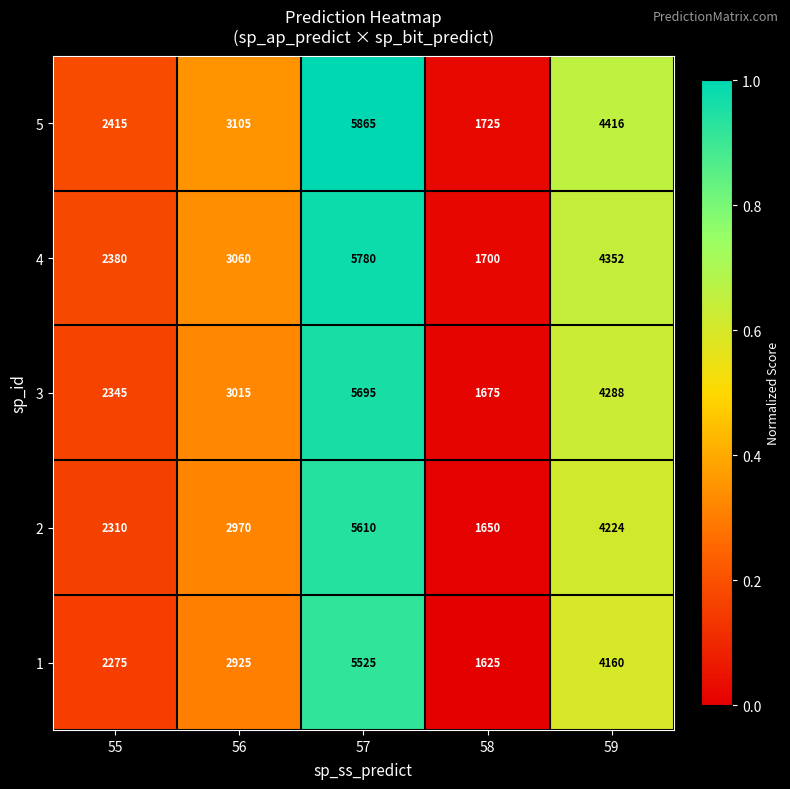

What is the average value of the 4 series?

3454